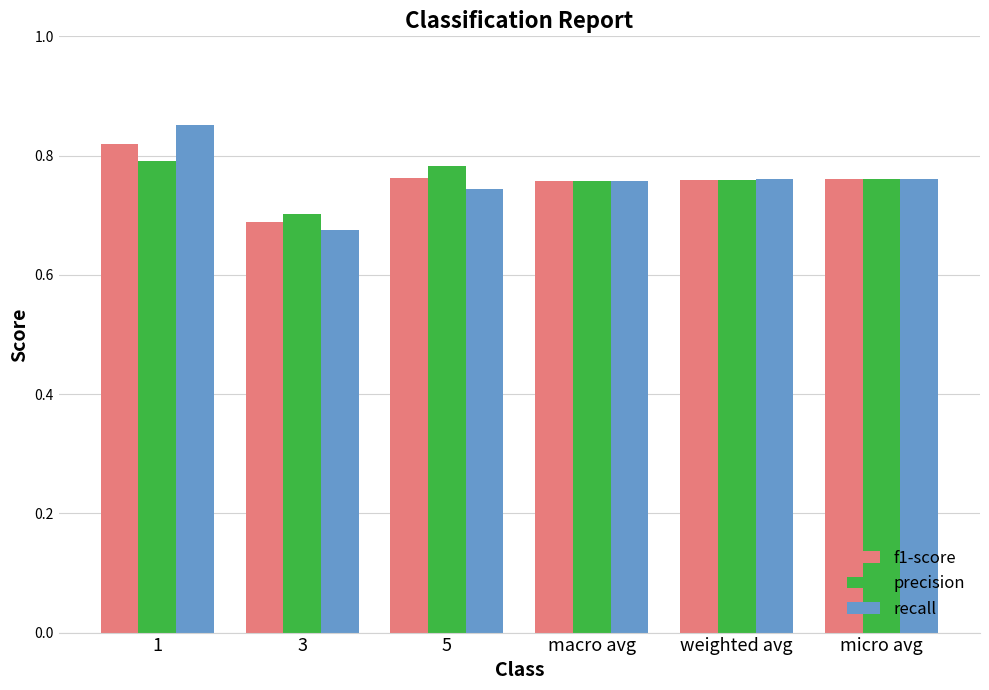

Which series has the widest spread of values?

recall